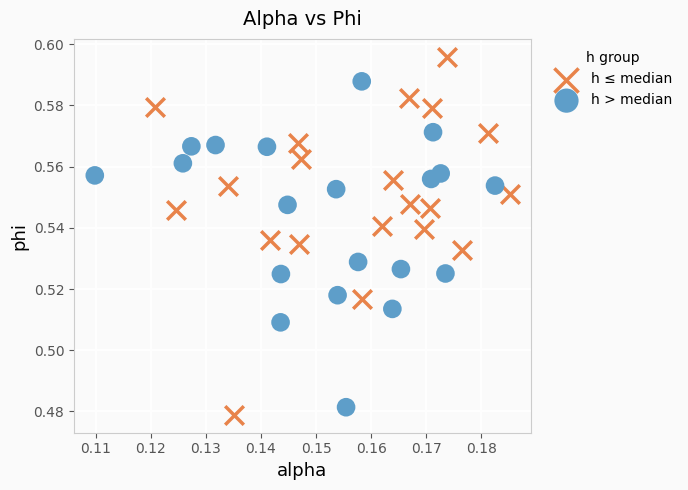

Which series has the widest spread of Y values?

h ≤ median